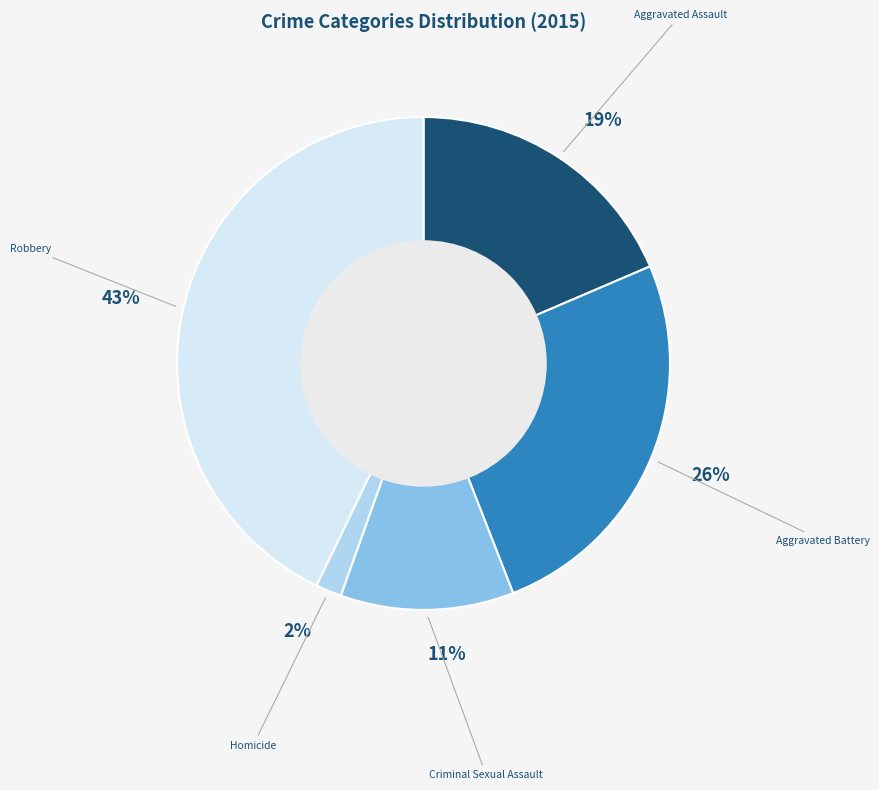

Which category has the smallest portion of the pie?

Homicide